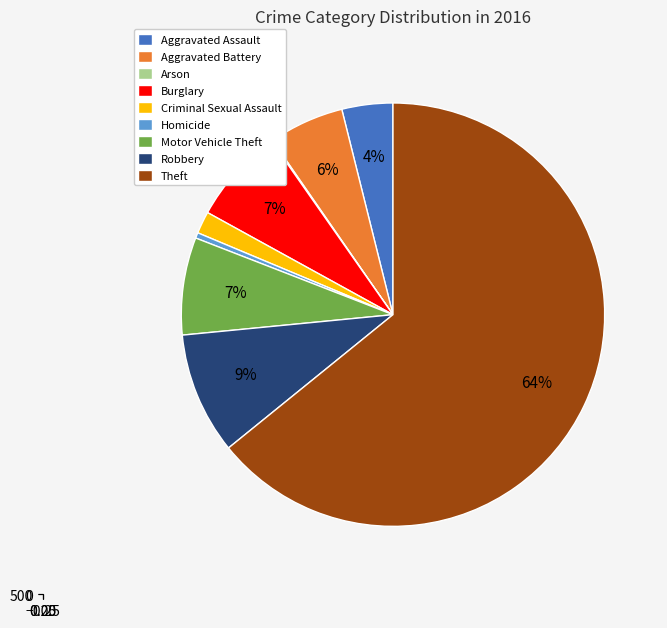

Which category accounts for the majority?

Theft